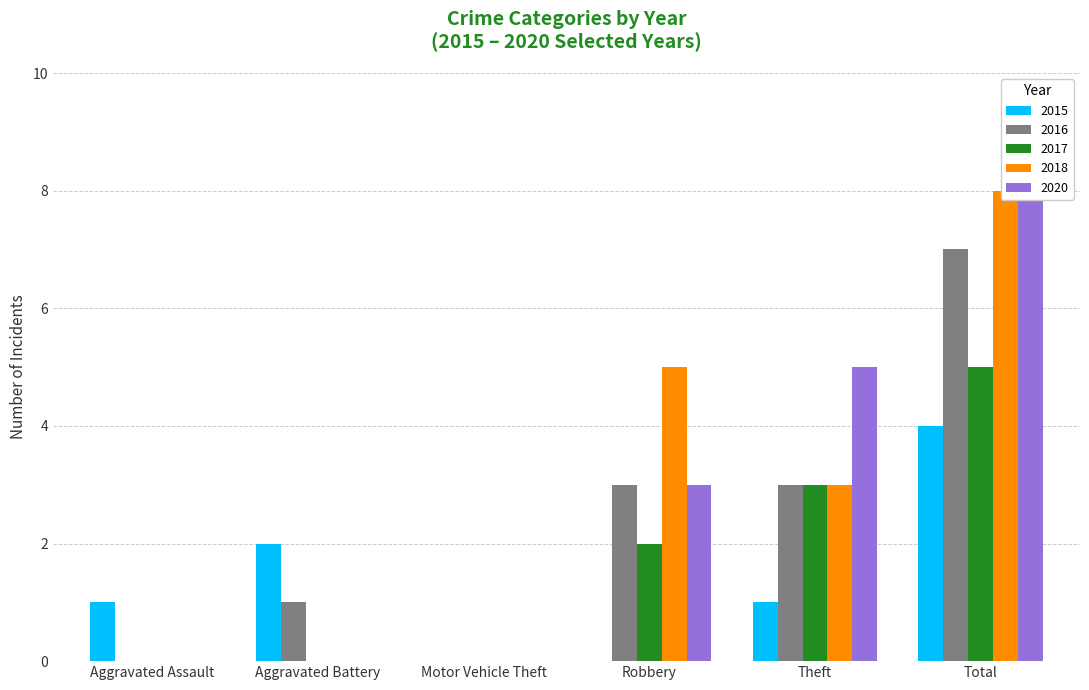

How many data points in 2017 are above 2?

2